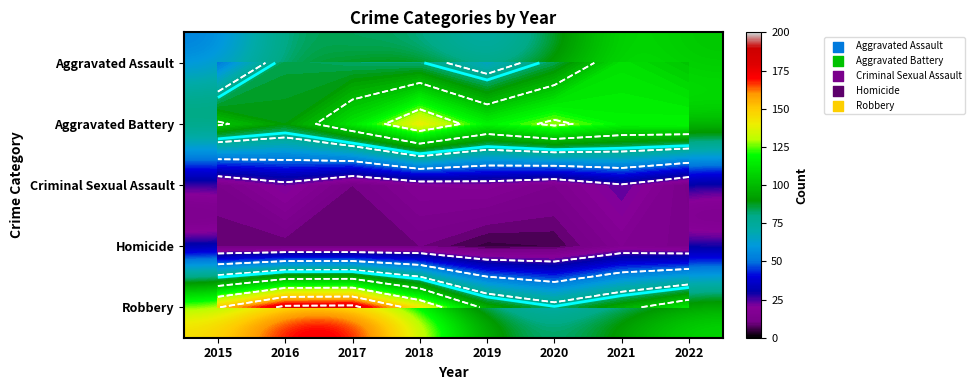

At which label does Aggravated Battery first exceed 117?

2018